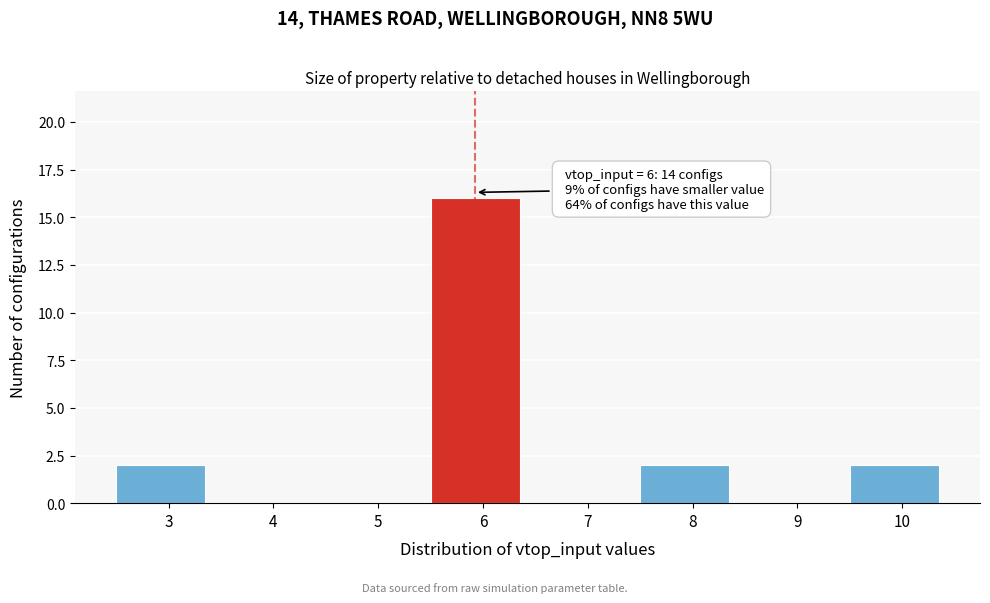

Reading right to left, transcribe all the data shown in this chart.

10=2	9=0	8=2	7=0	6=16	5=0	4=0	3=2